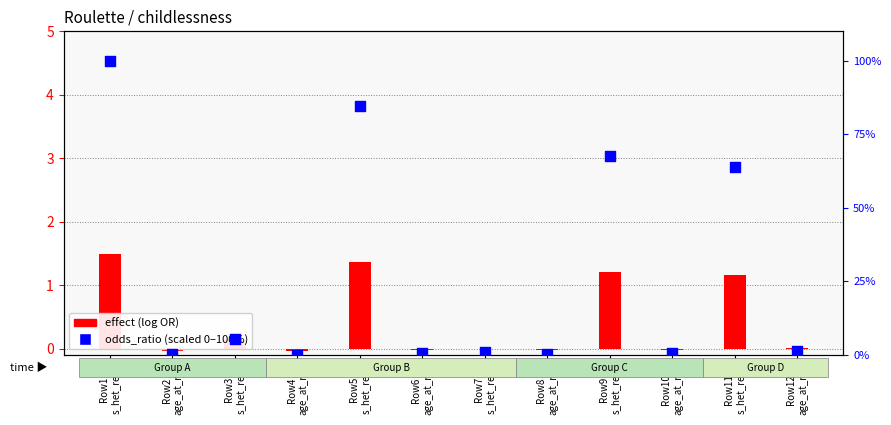

What is the total value across all series at Row6
age_at_rec?

0.5